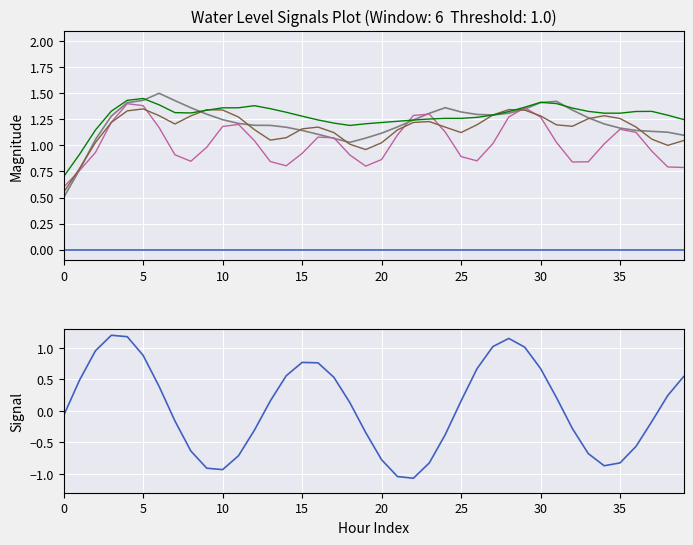

The Water Level (m) series shows -1.5 at 23. True or false?

False